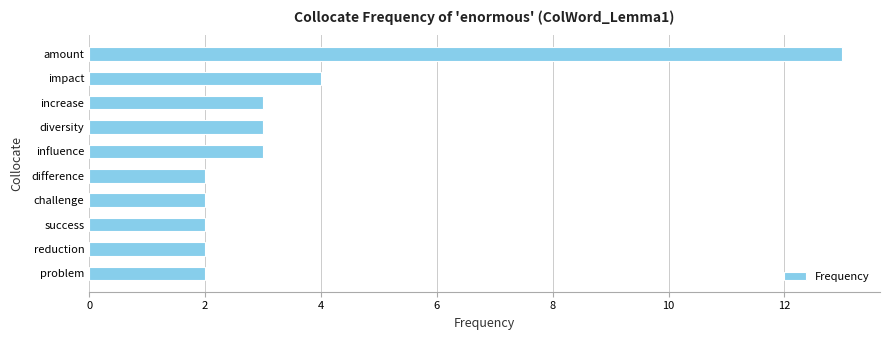

What is the difference between the maximum and minimum values?

11